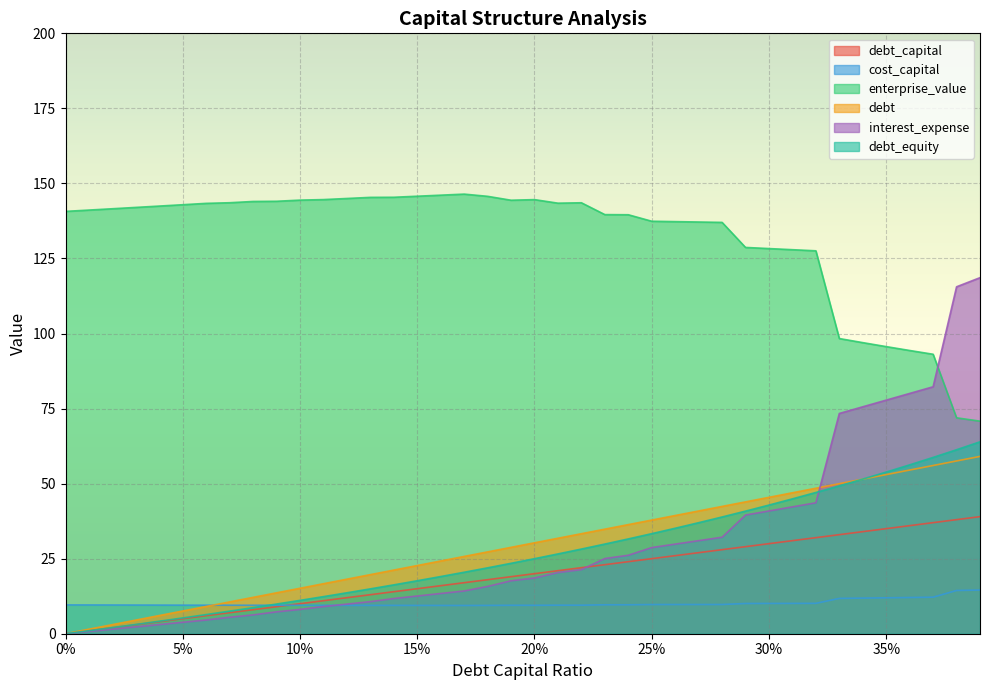

What are all the series names shown in the legend?

debt_capital, cost_capital, enterprise_value, debt, interest_expense, debt_equity